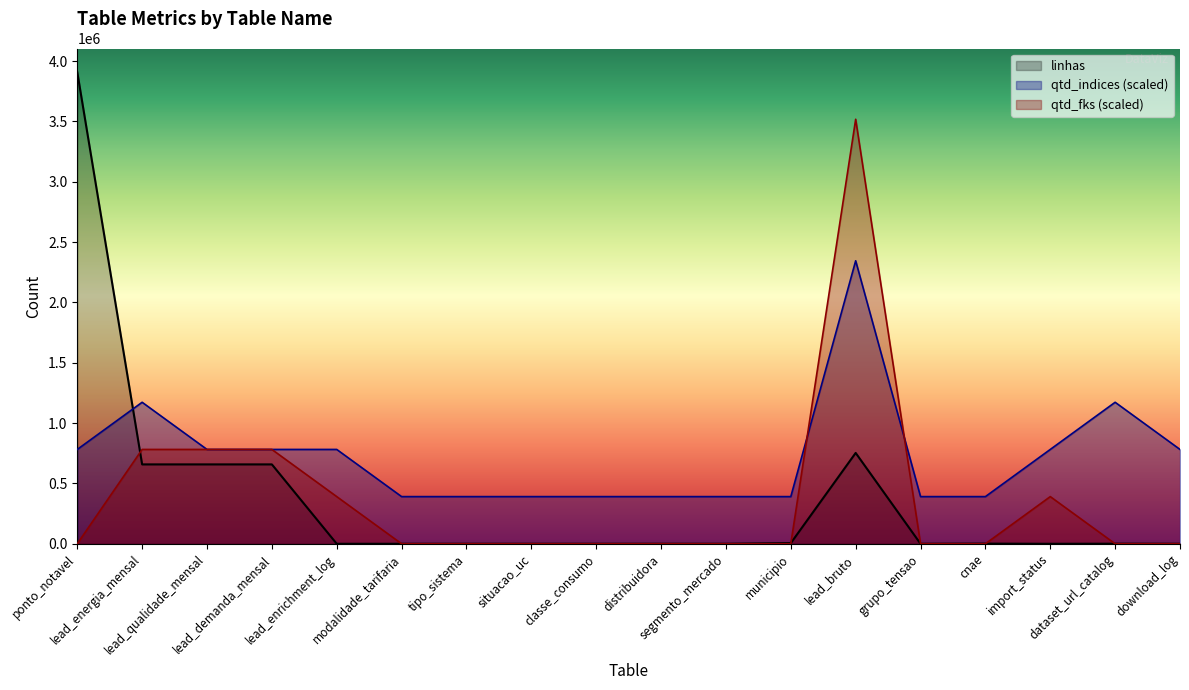

Which series has the widest spread of values?

linhas